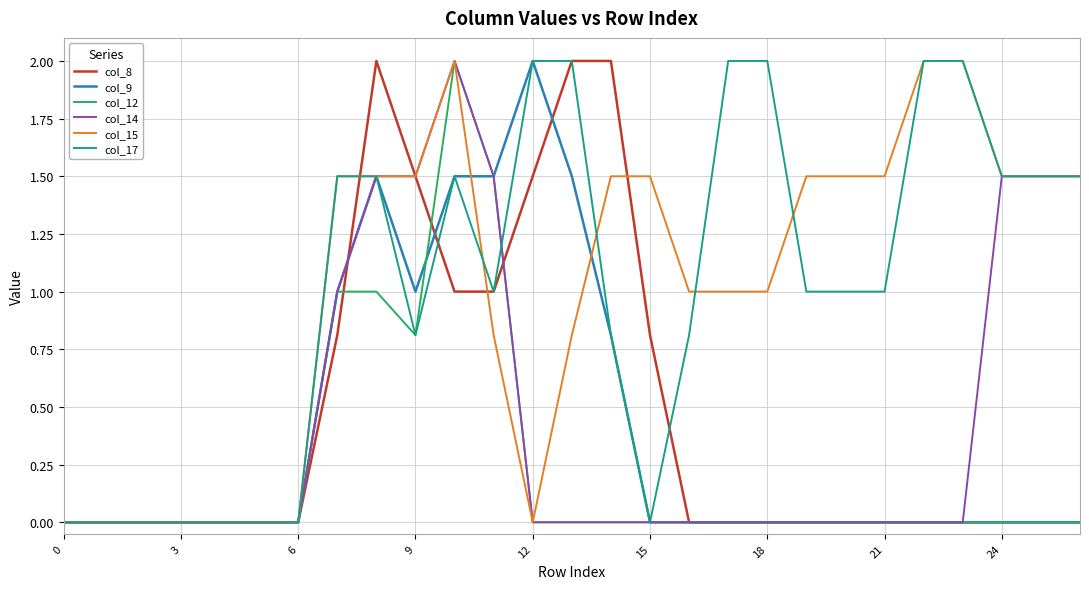

How many lines are shown in the chart?

6